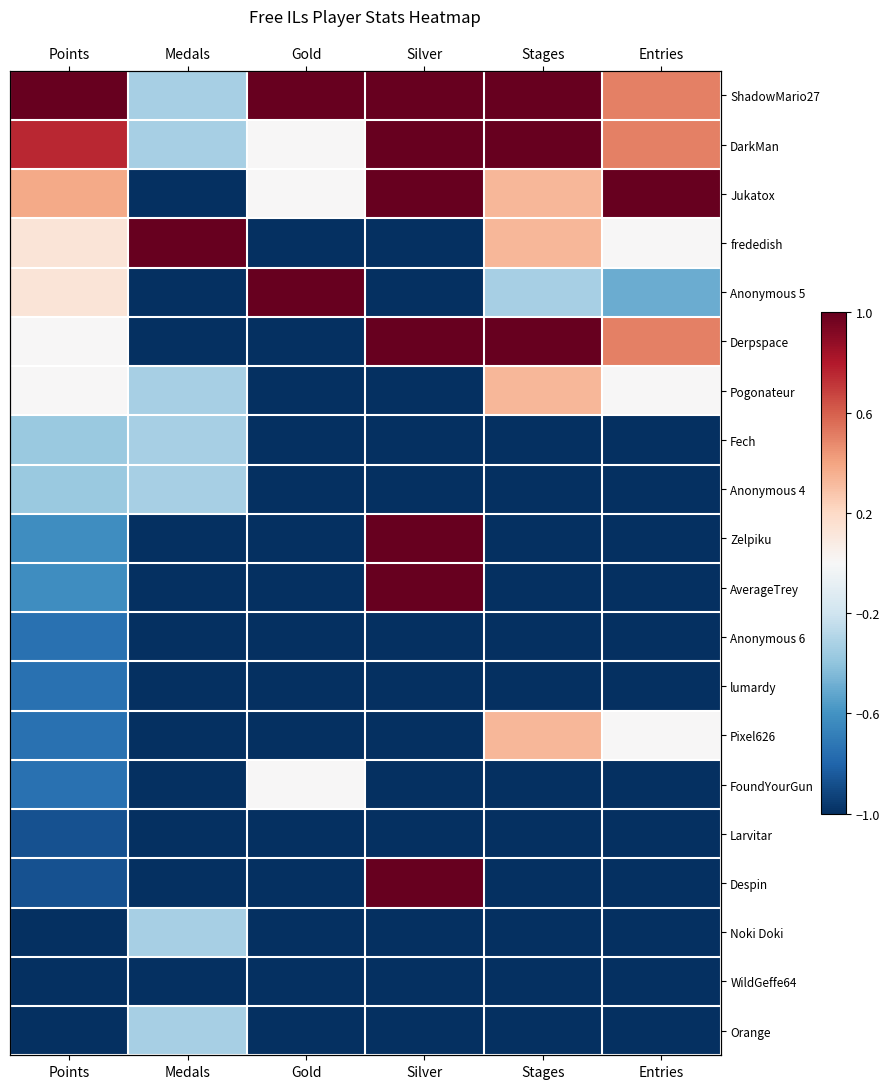

Is the value of Pogonateur at Stages greater than the value of Zelpiku at Medals?

Yes